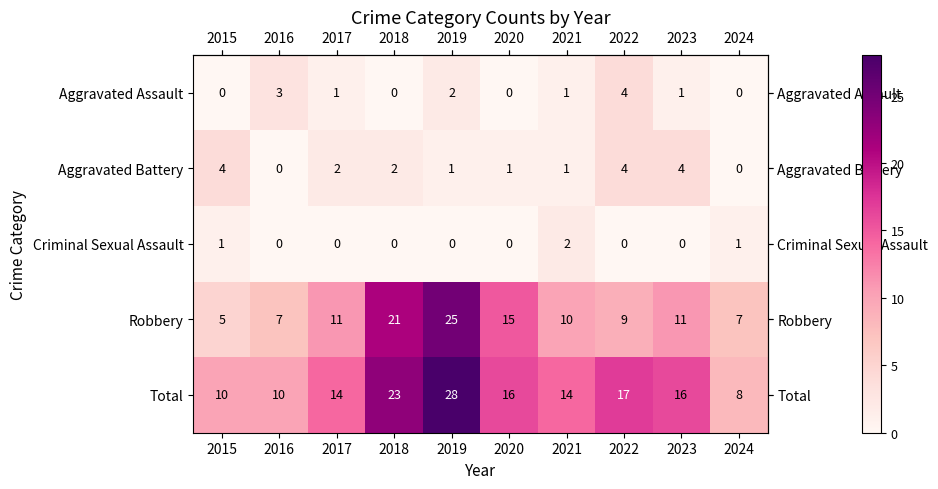

At which category is the sum across all series the highest?

2019